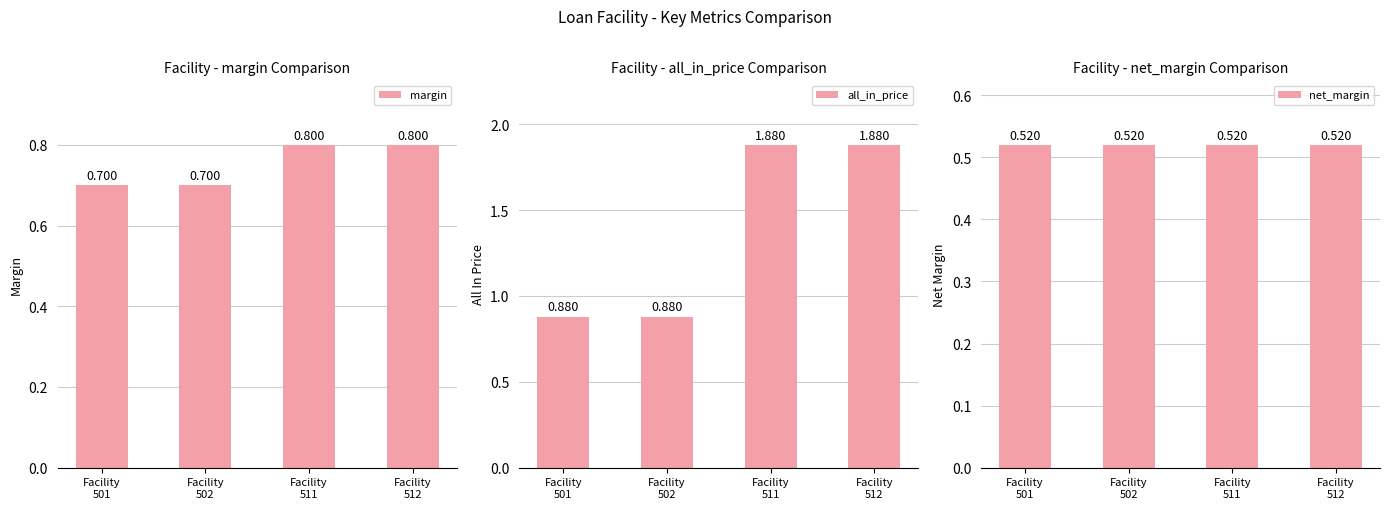

At how many categories does at least one series exceed 1?

2